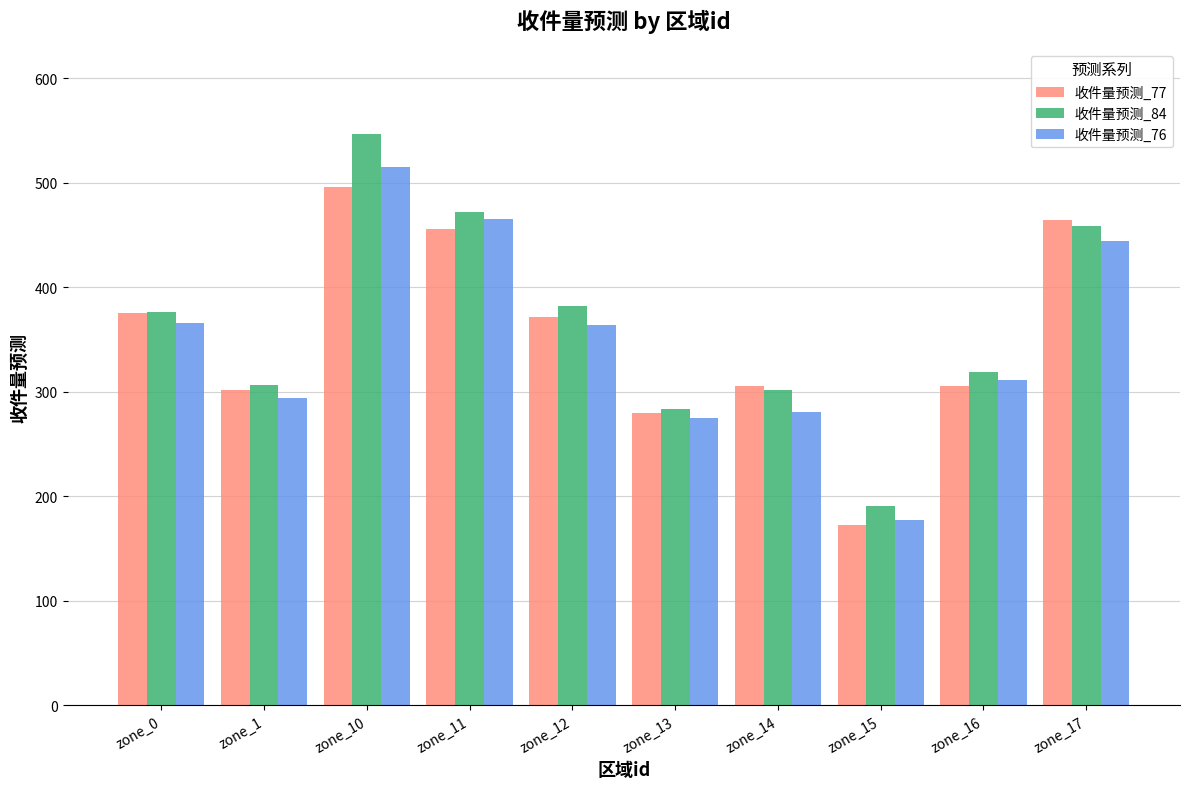

How many distinct data groups are displayed?

3